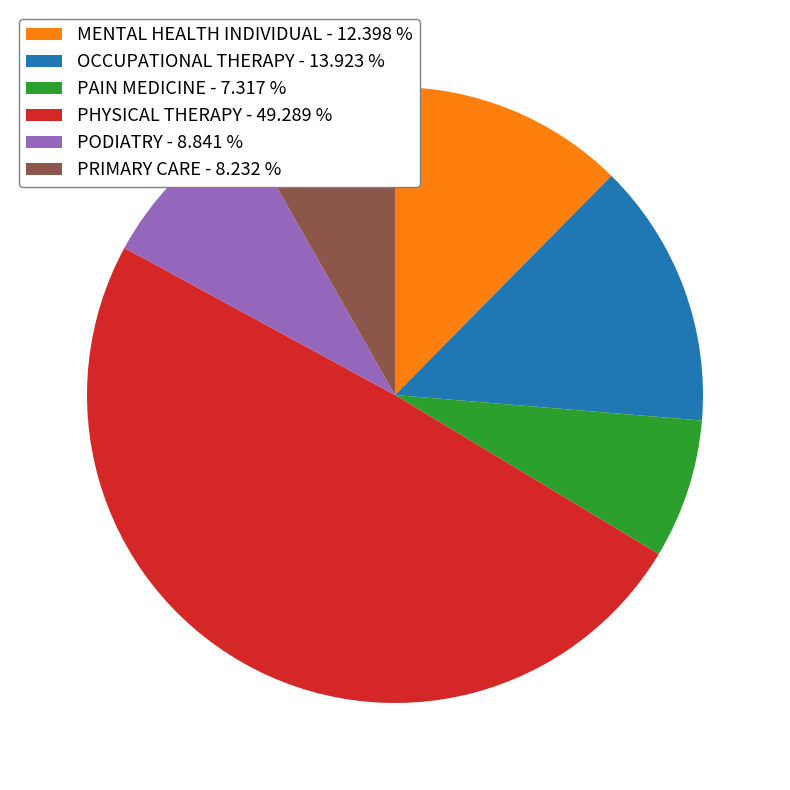

Is it true that PRIMARY CARE is 8% of the pie?

True